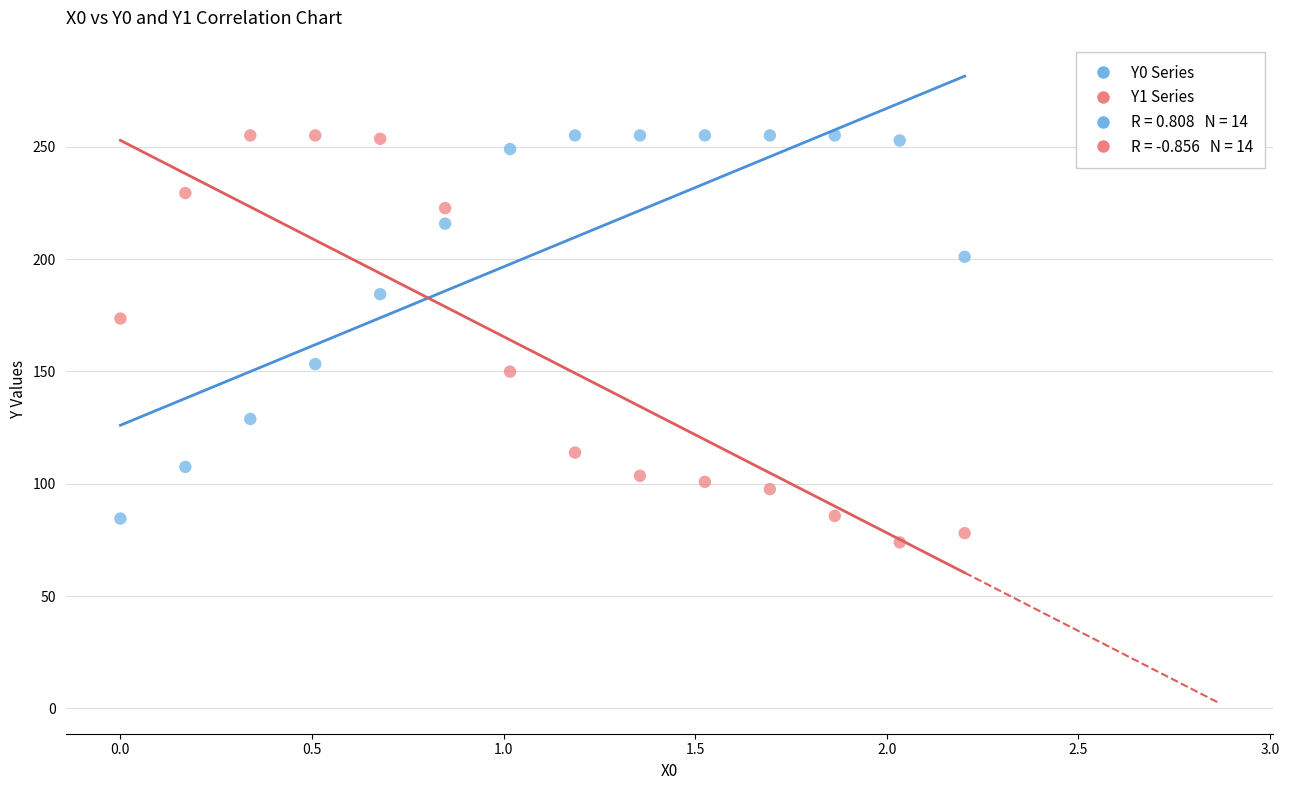

Across all data points, what is the range of Y values (max minus min)?

181.1